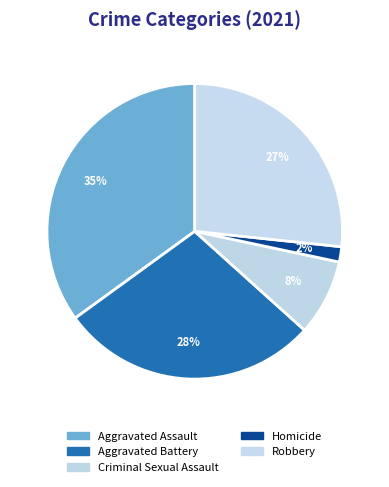

How many segments does this pie chart have?

5